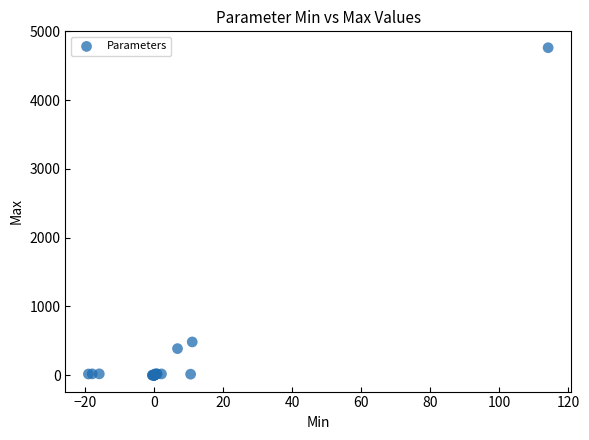

What Y value in the scatter plot is closest to 2381?

483.9